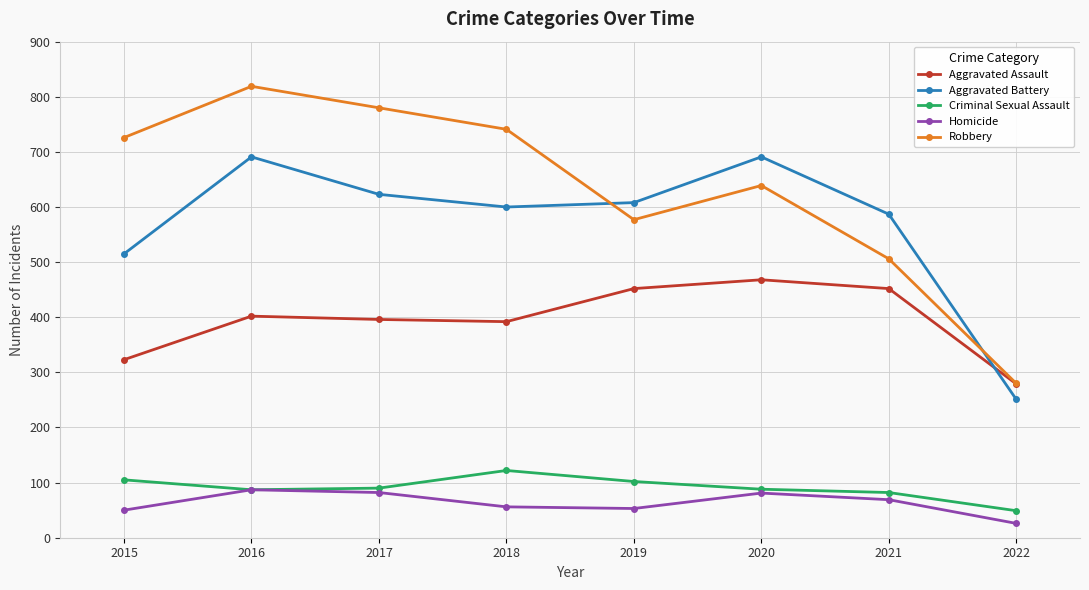

Read the Criminal Sexual Assault value at 2016, to the nearest 10.

90